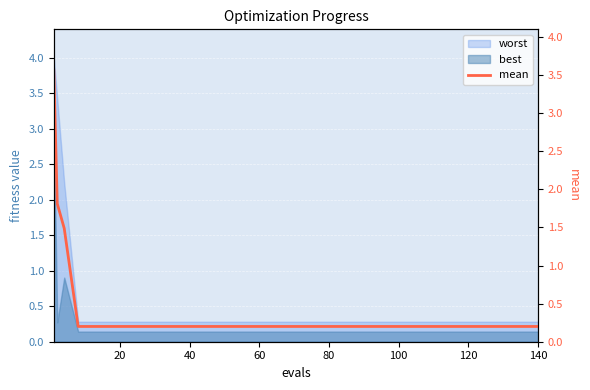

True or false: best and worst cross at least once.

False